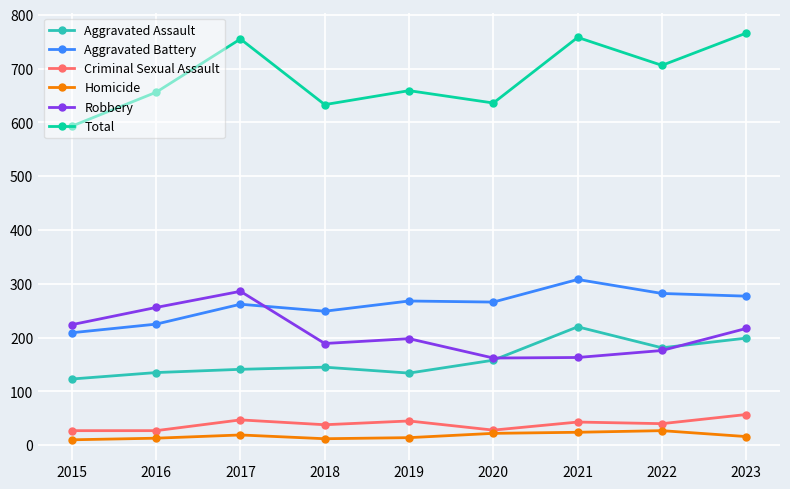

At how many categories does at least one series exceed 615?

8